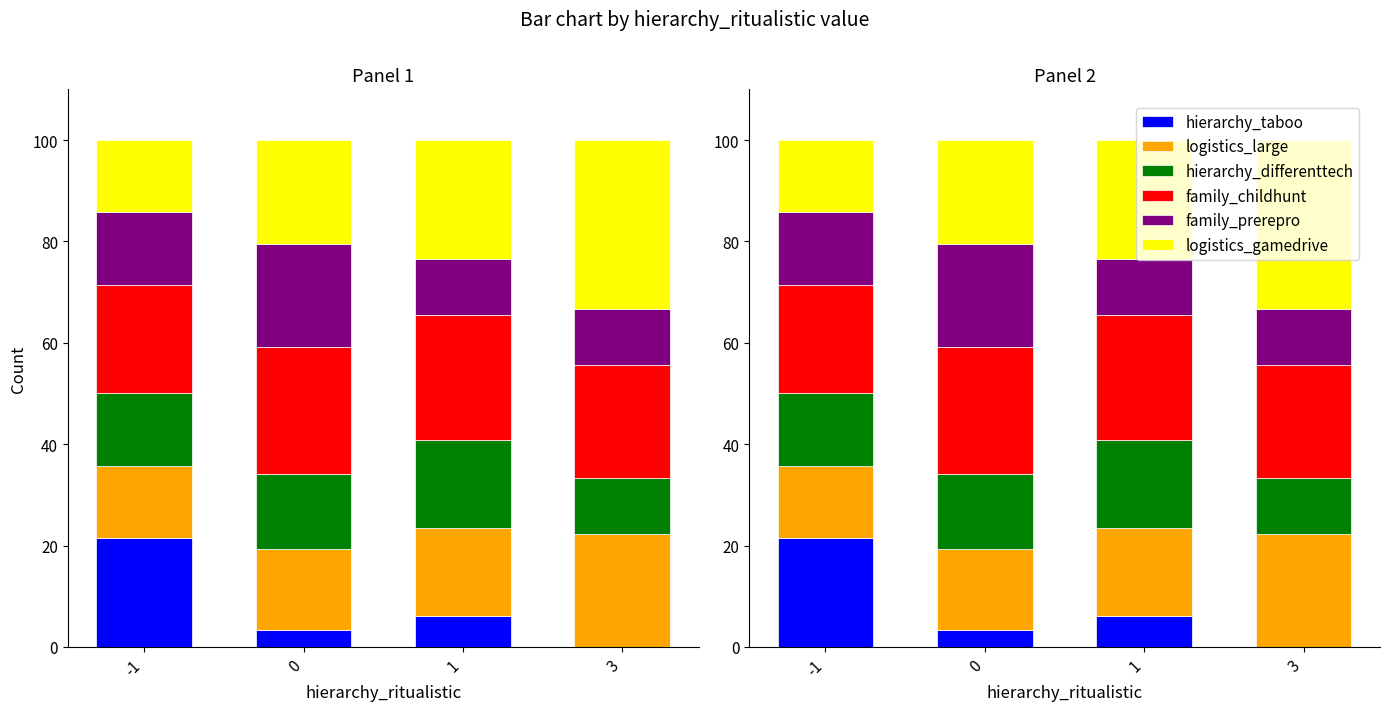

Which series has the largest total across all categories?

family_childhunt